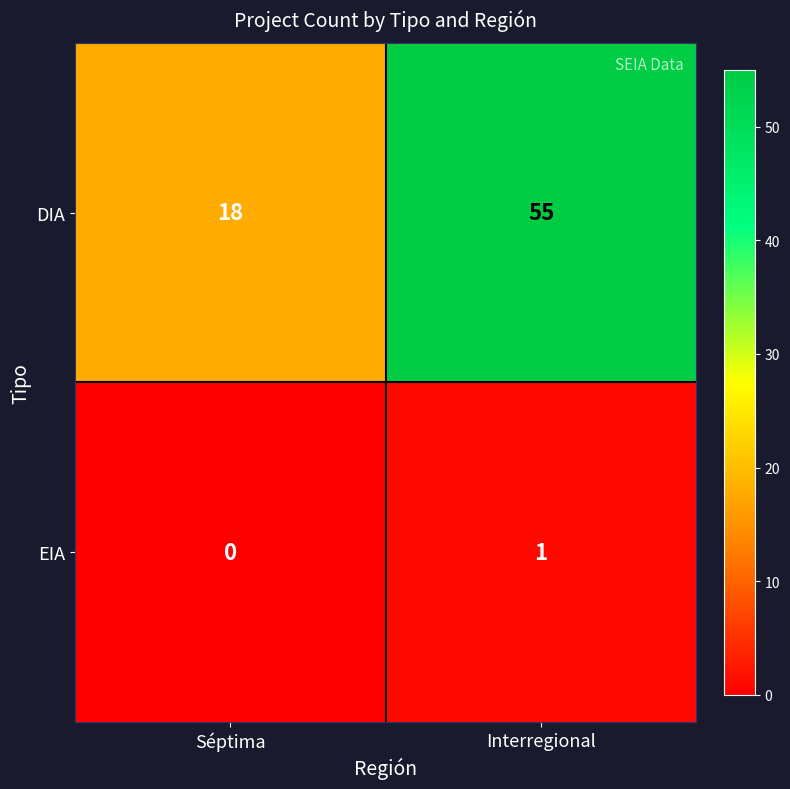

What is the difference between the highest and lowest values at Interregional?

54